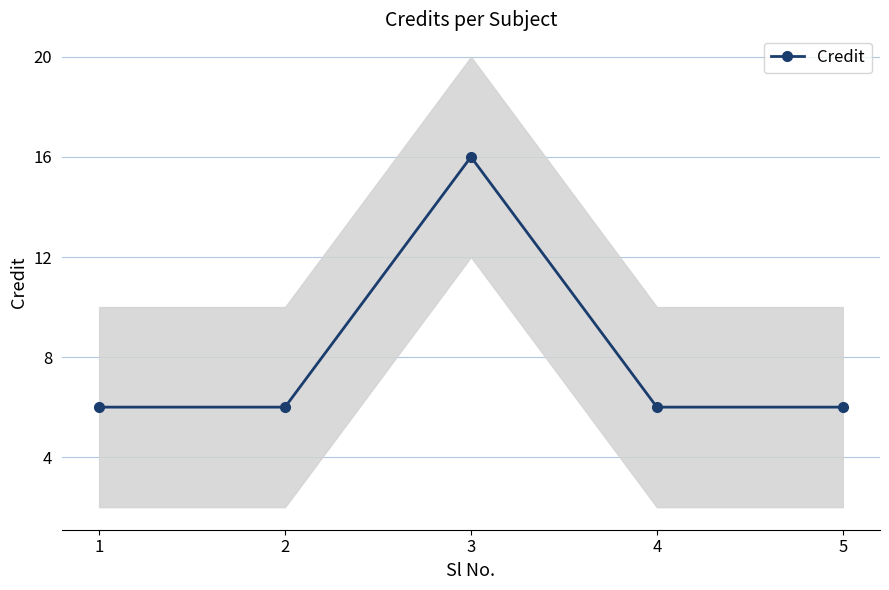

What is the difference between the maximum and minimum values?

10